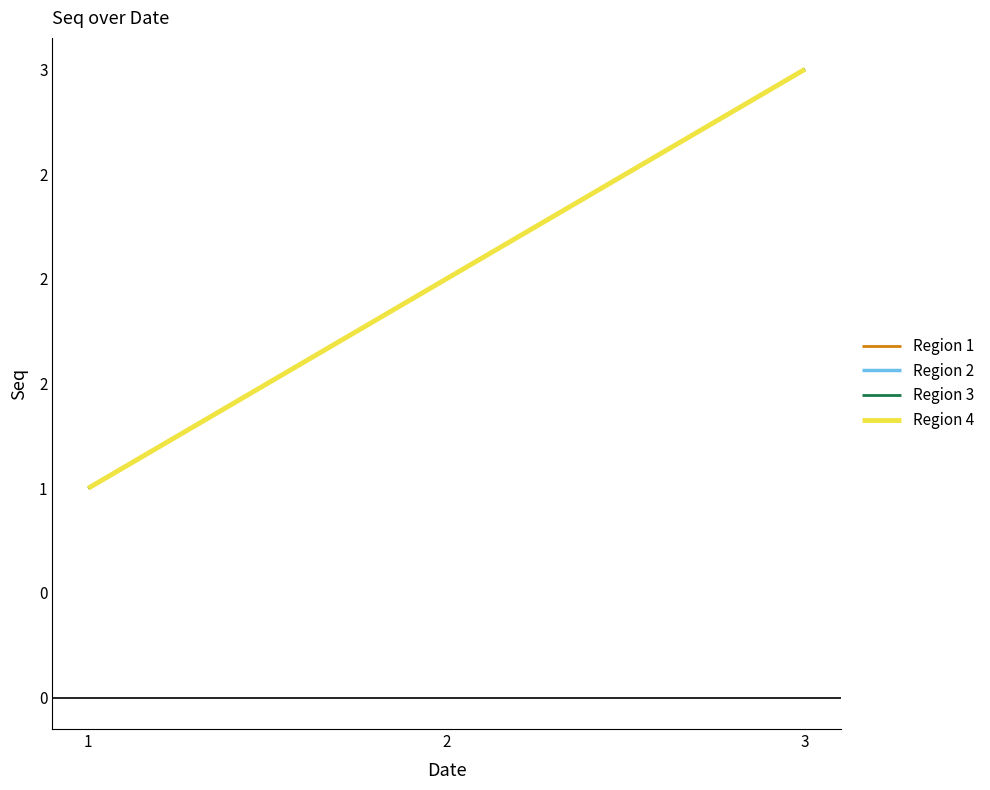

The Region 3 series shows 0 at 1. True or false?

False